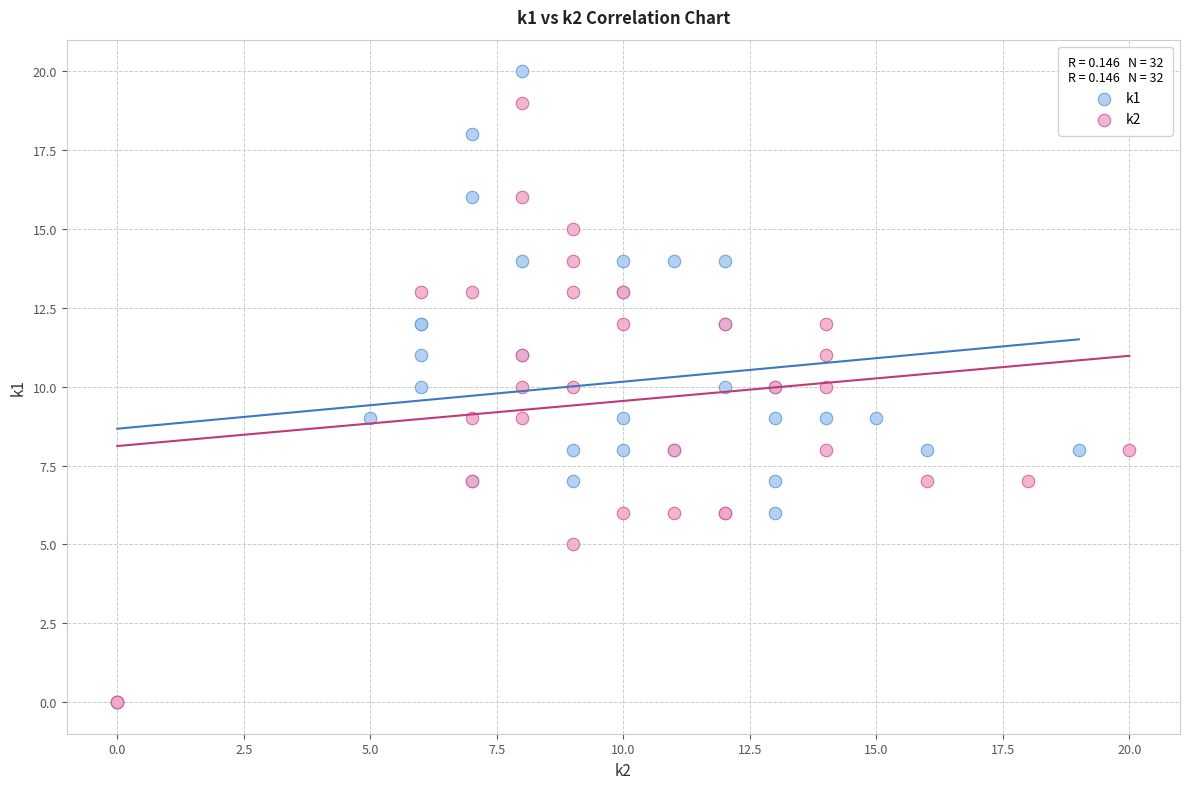

Which series has the largest Y range (max minus min)?

k1